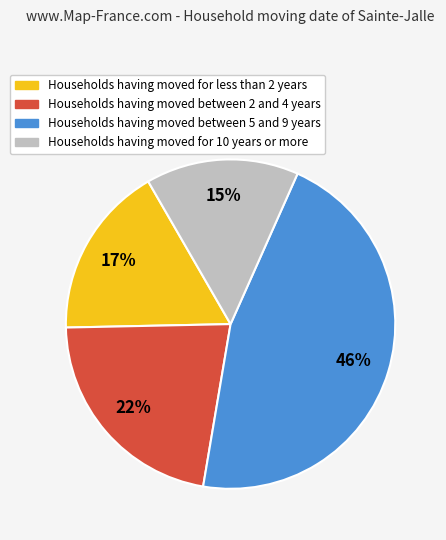

To the nearest percent, what is the average slice percentage?

25%